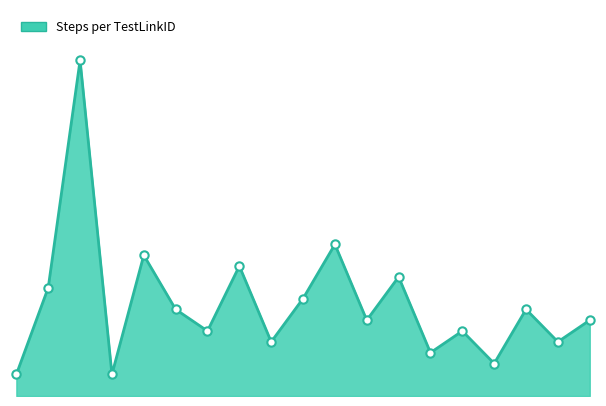

Reading right to left, extract all data points from this chart.

7	5	8	3	6	4	11	7	14	9	5	12	6	8	13	2	31	10	2